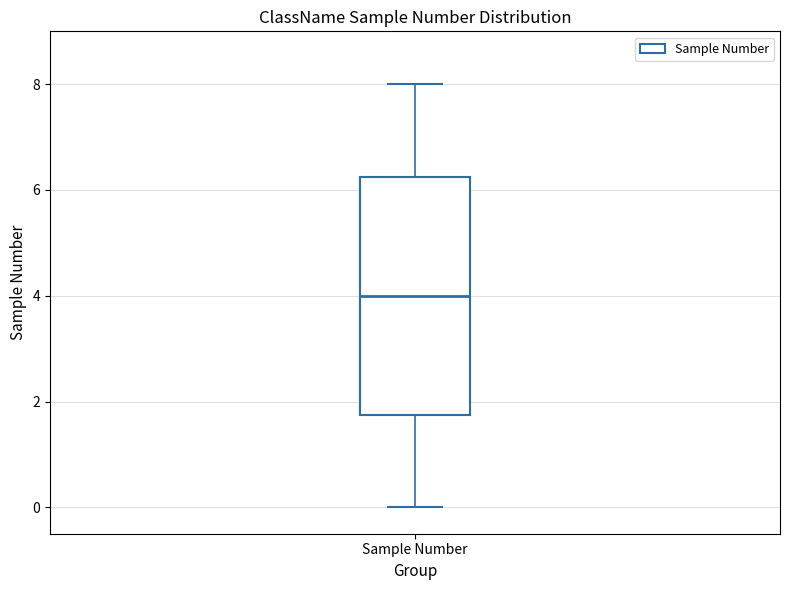

Read this box plot against the y-axis: the position of the median line, the range covered by the box, and the ends of both whiskers. The values are not printed on the chart, so give them approximately, as read against the axis.

median 4.0, box 1.8 to 6.2, whiskers 0.0 to 8.0